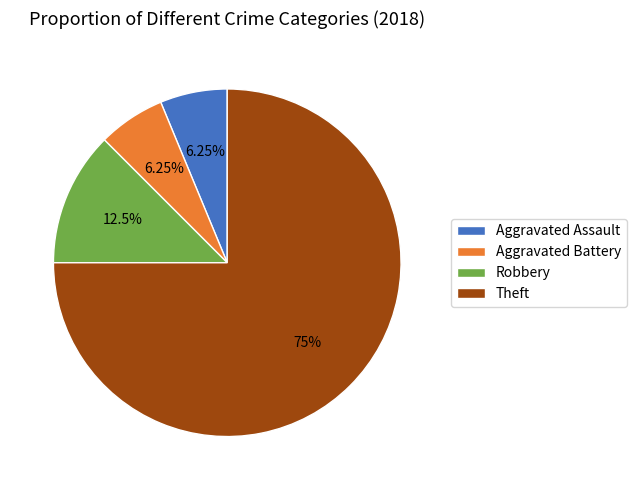

Combined, do Aggravated Assault and Robbery account for over 50%?

No